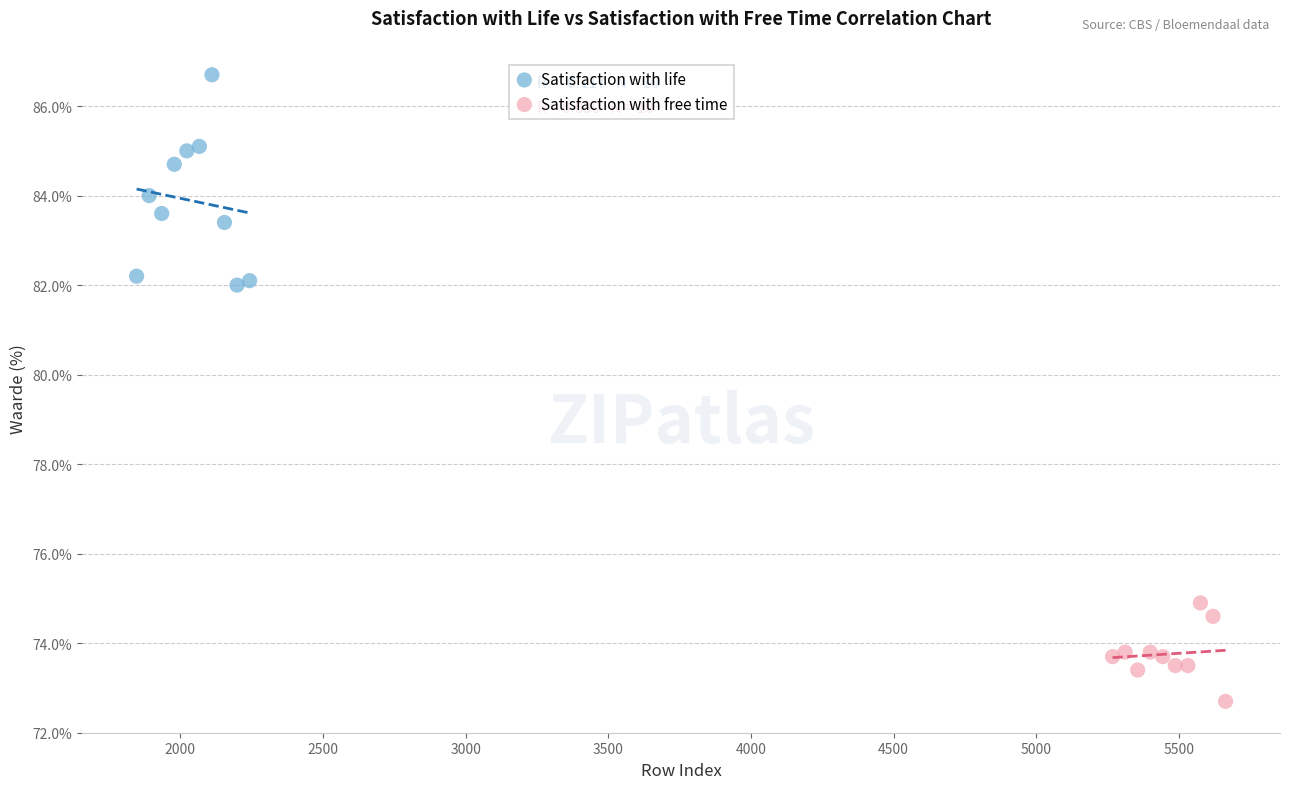

Which series contains the highest Y value?

Satisfaction with life